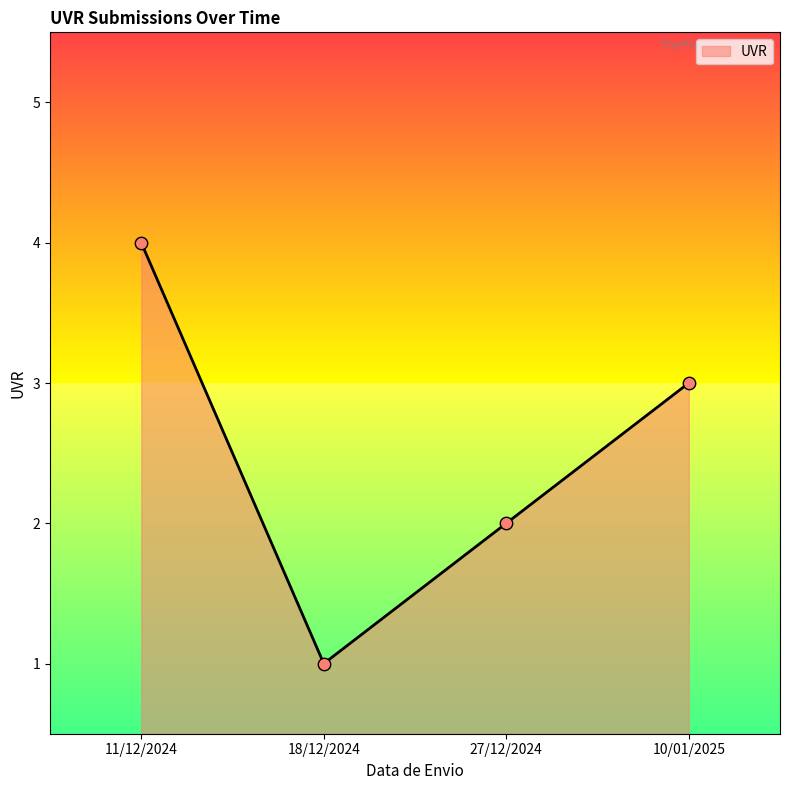

What is the change in value from 18/12/2024 to 27/12/2024?

+1